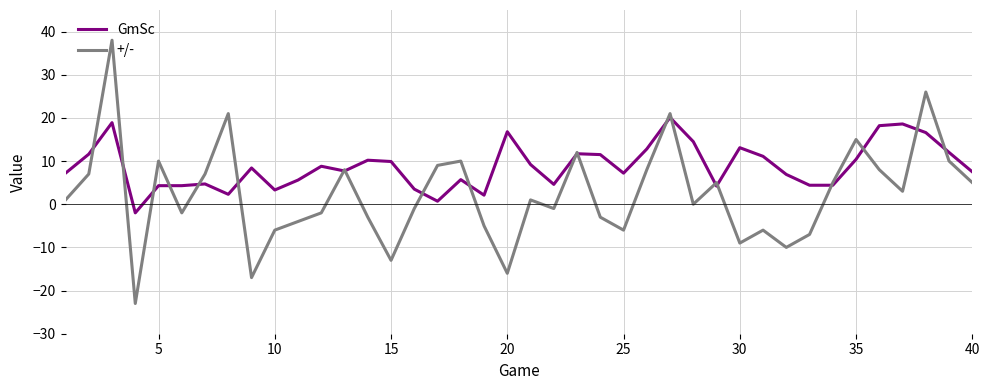

What is the minimum value for +/-?

-23.0